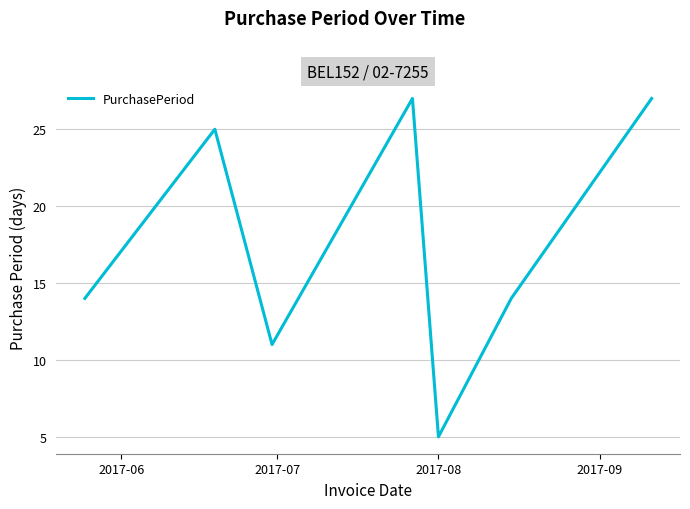

Is this an area chart (filled region under the line)?

No